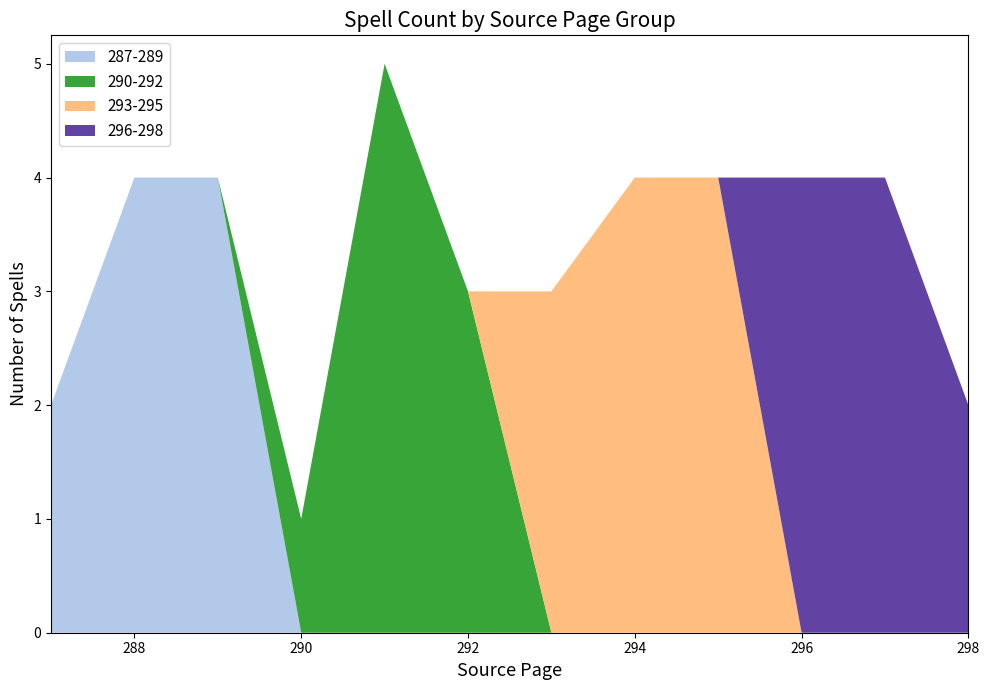

What is the total value across all series at 292?

3